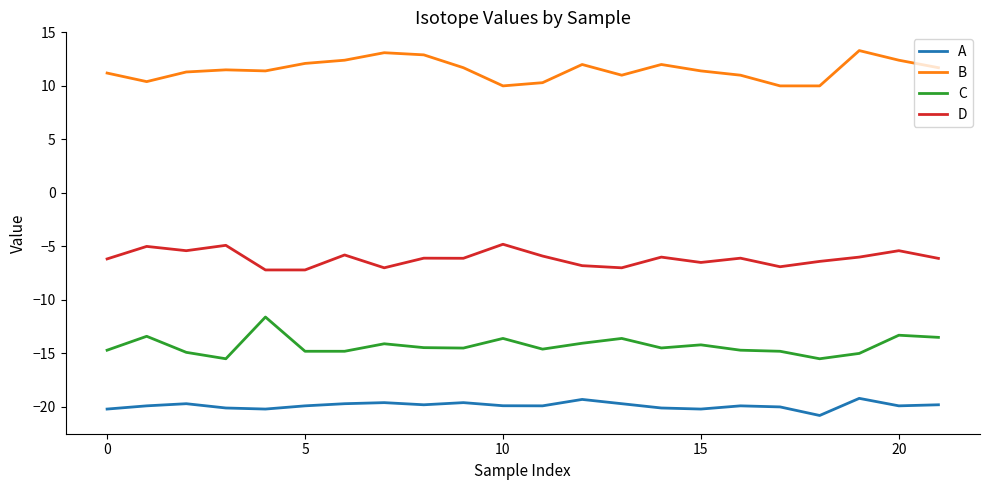

Rank the series by their maximum value, from lowest to highest.

A, C, D, B